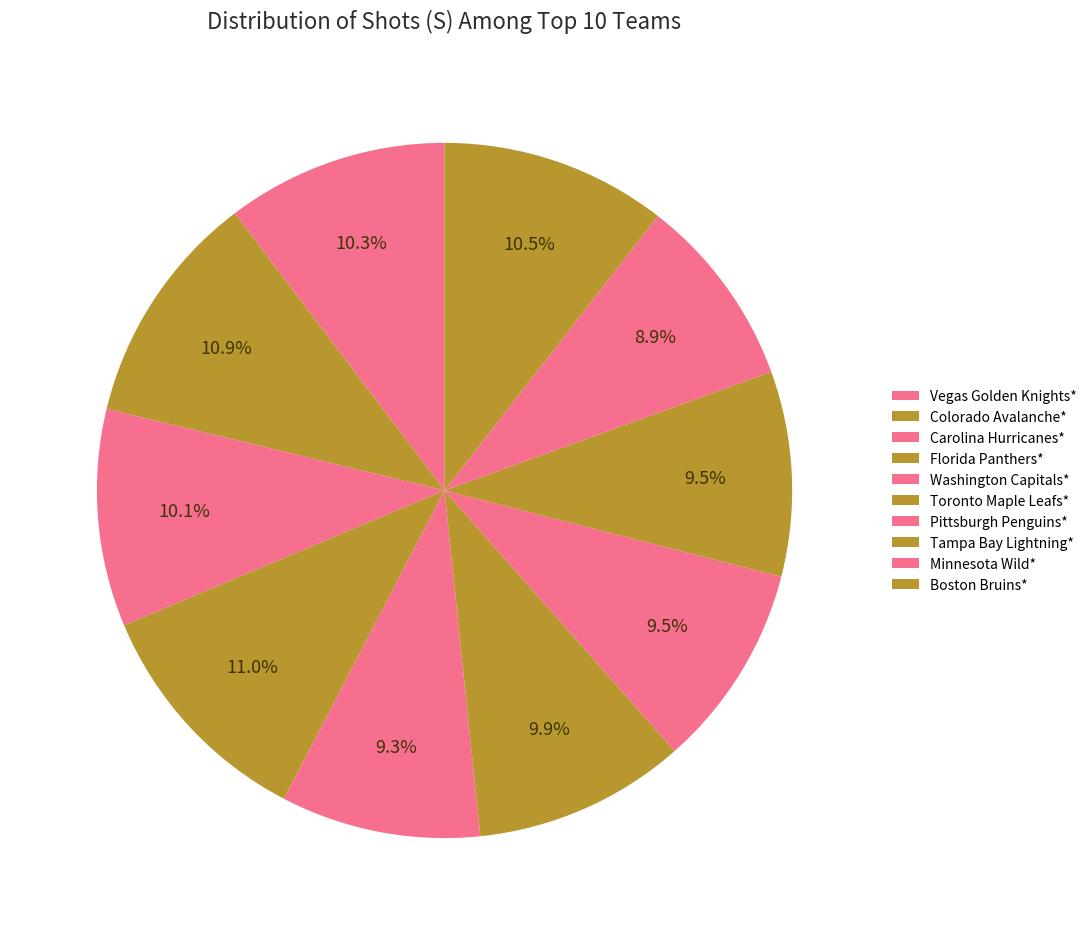

What percentage is NOT represented by Tampa Bay Lightning*?

90.5%